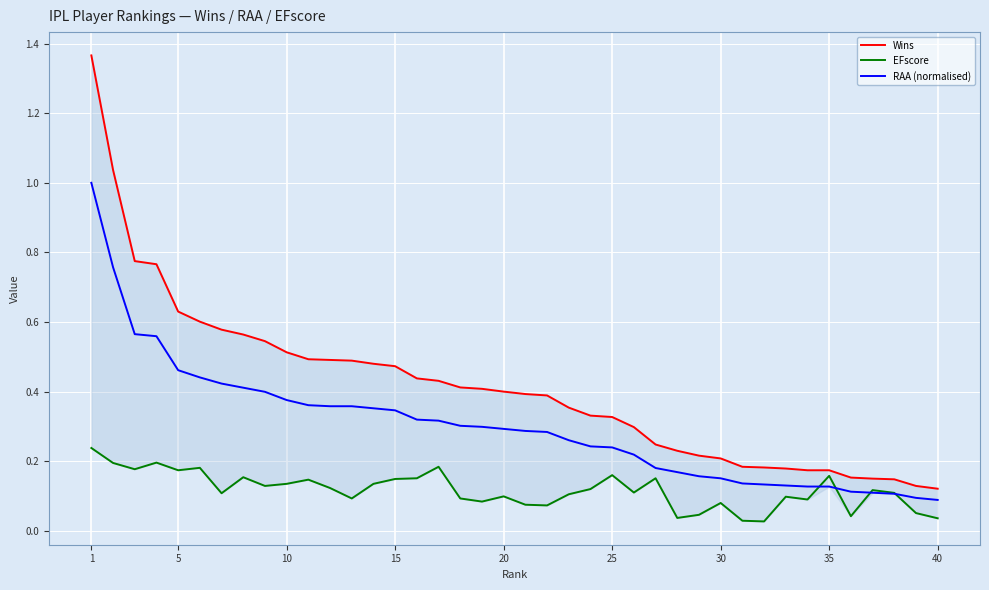

The RAA (normalised) series shows 1.0 at 1. True or false?

True